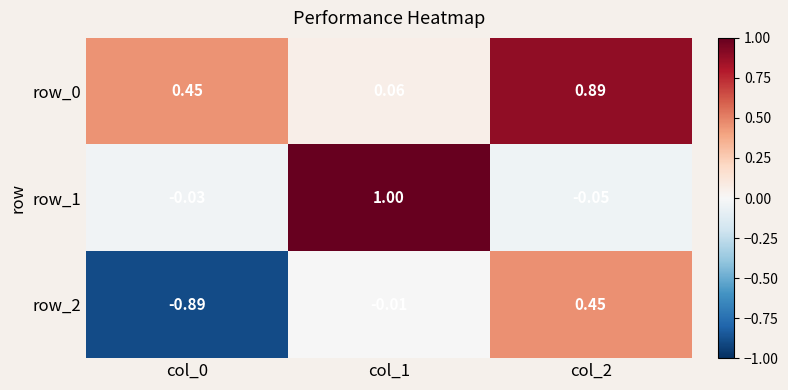

Is the value of row_1 at col_0 greater than the value of row_0 at col_0?

No